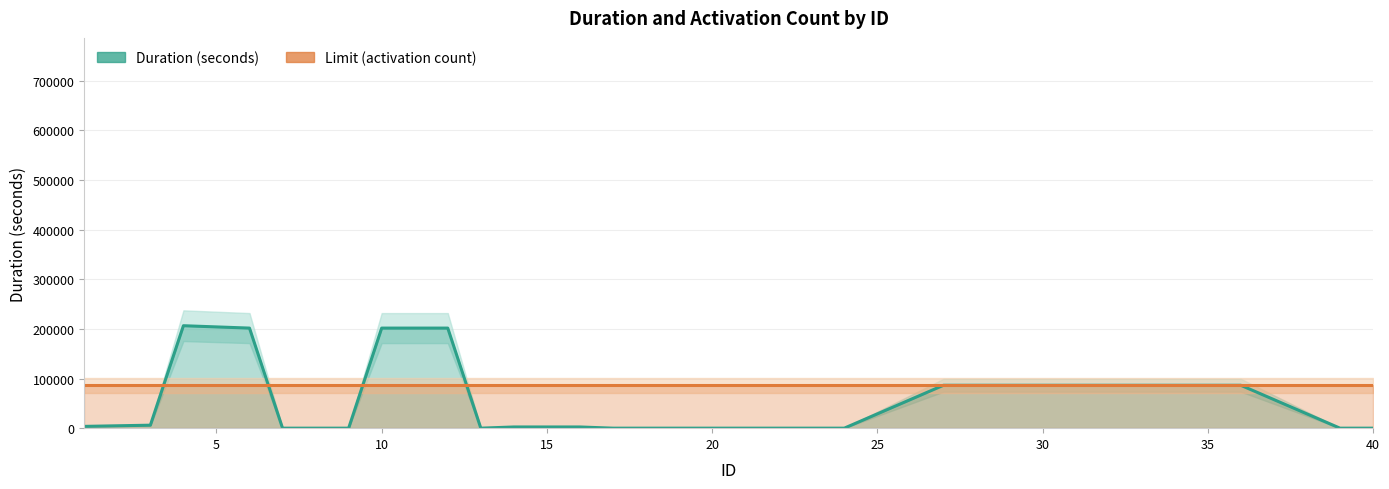

What is the difference between the highest and lowest values at 10?

80400